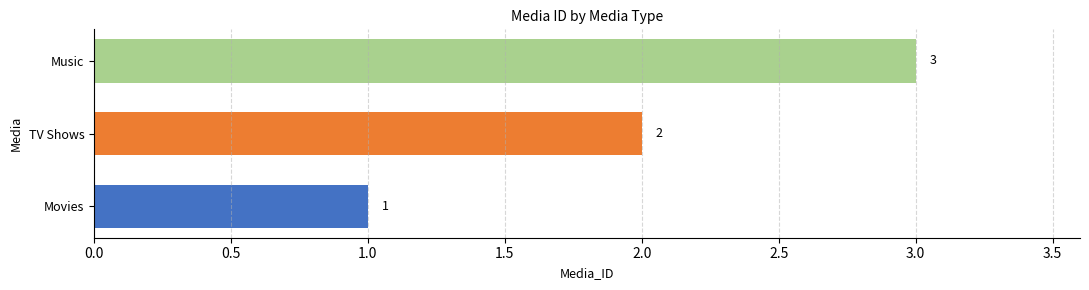

Which label corresponds to the largest value in the chart?

Music